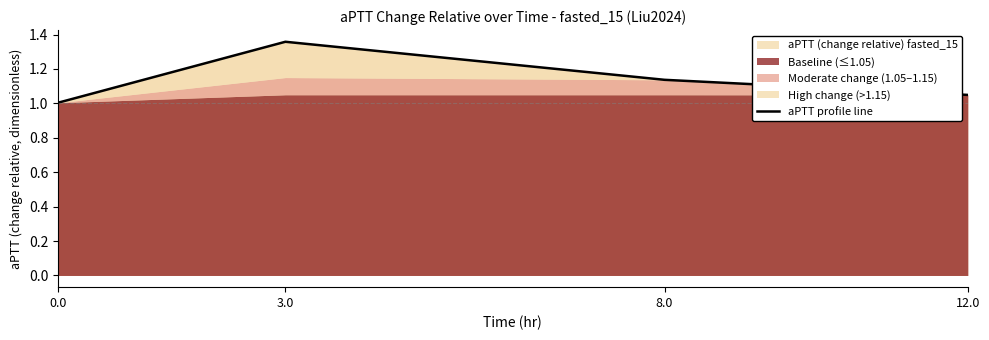

Rank the categories by value from highest to lowest.

3.0, 8.0, 12.0, 0.0